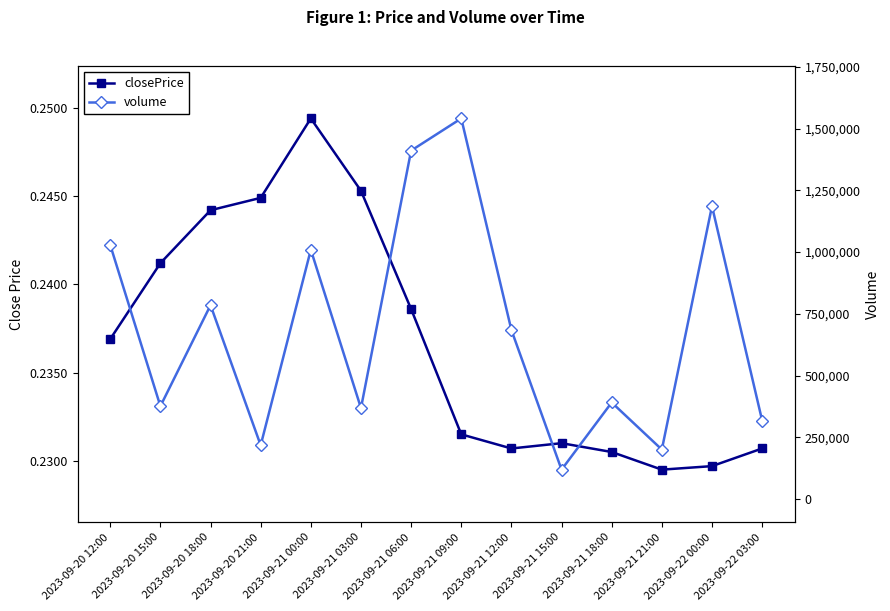

Reading left to right, list all the values displayed in this chart.

closePrice: 2023-09-20 12:00=0.2	2023-09-20 15:00=0.2	2023-09-20 18:00=0.2	2023-09-20 21:00=0.2	2023-09-21 00:00=0.2	2023-09-21 03:00=0.2	2023-09-21 06:00=0.2	2023-09-21 09:00=0.2	2023-09-21 12:00=0.2	2023-09-21 15:00=0.2	2023-09-21 18:00=0.2	2023-09-21 21:00=0.2	2023-09-22 00:00=0.2	2023-09-22 03:00=0.2
volume: 2023-09-20 12:00=1028823.0	2023-09-20 15:00=375874.0	2023-09-20 18:00=785024.0	2023-09-20 21:00=217576.0	2023-09-21 00:00=1009593.0	2023-09-21 03:00=368199.0	2023-09-21 06:00=1411247.0	2023-09-21 09:00=1541553.0	2023-09-21 12:00=684467.0	2023-09-21 15:00=118836.0	2023-09-21 18:00=390891.0	2023-09-21 21:00=200223.0	2023-09-22 00:00=1186268.0	2023-09-22 03:00=317938.0